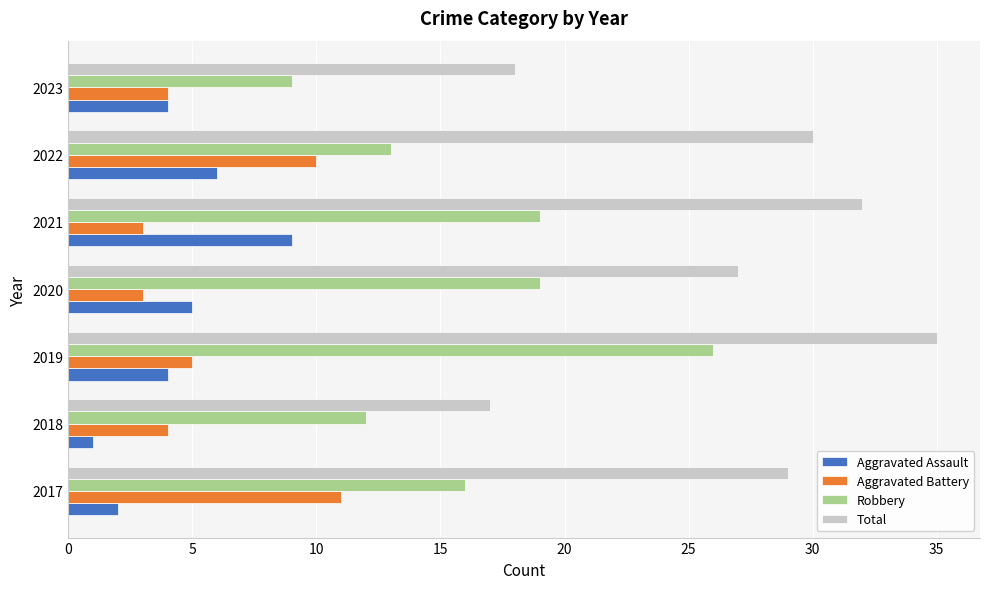

At which category is the sum across all series the highest?

2019